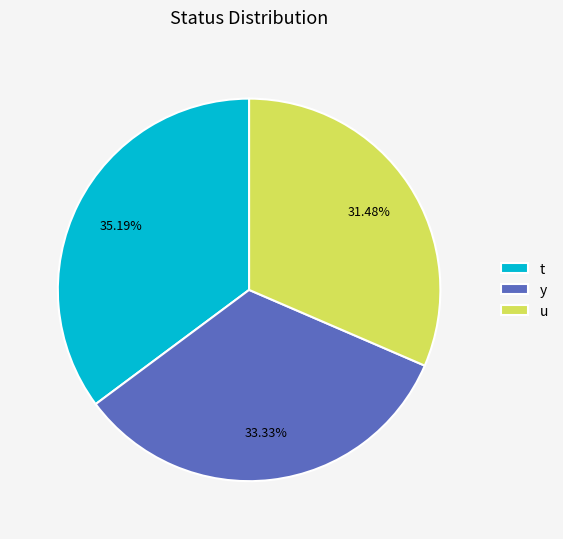

Between u and t, which is larger?

t